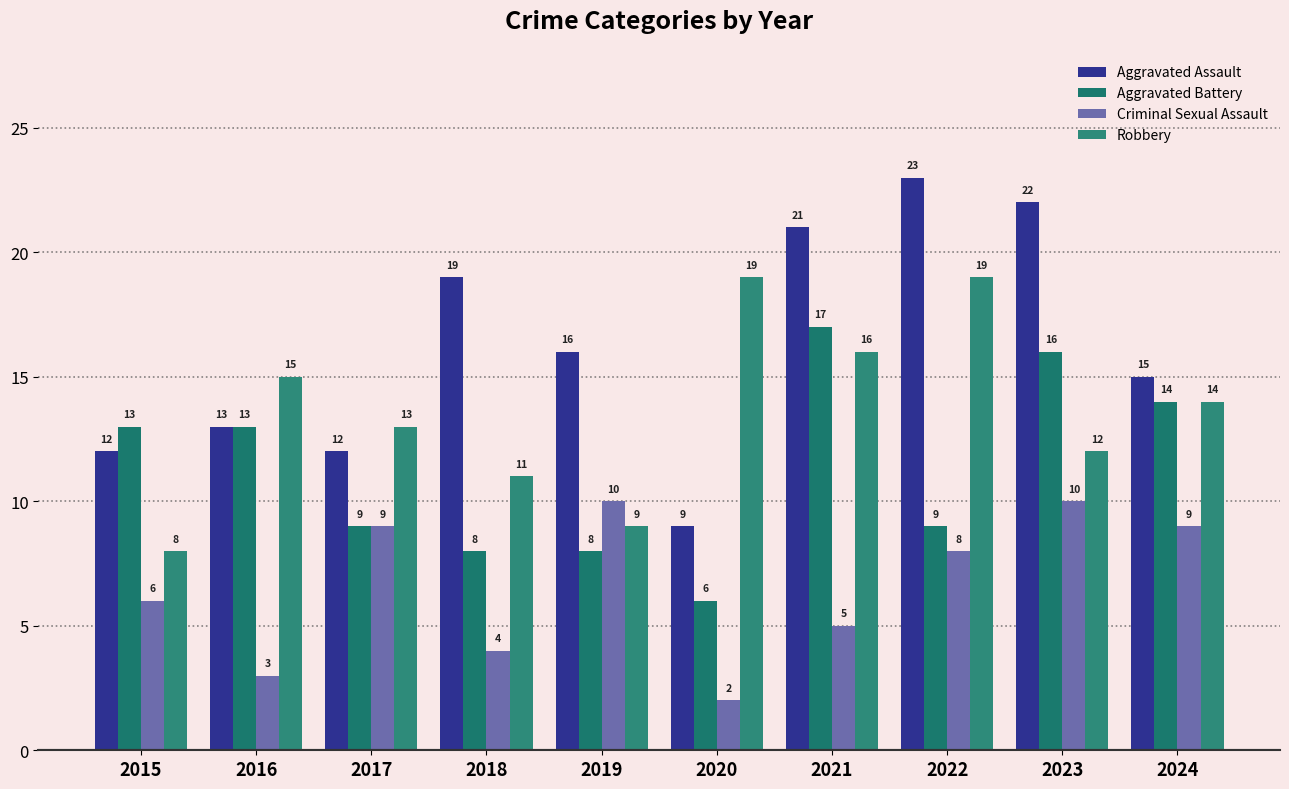

What is the difference between the maximum and second lowest values in the Criminal Sexual Assault series?

7